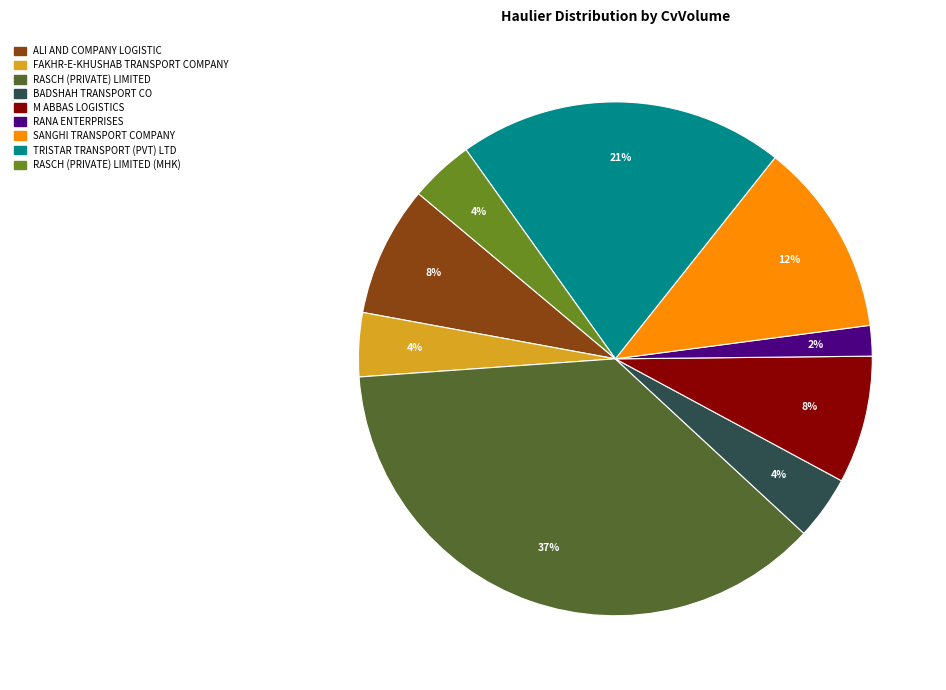

Is it true that BADSHAH TRANSPORT CO is 12% of the pie?

False